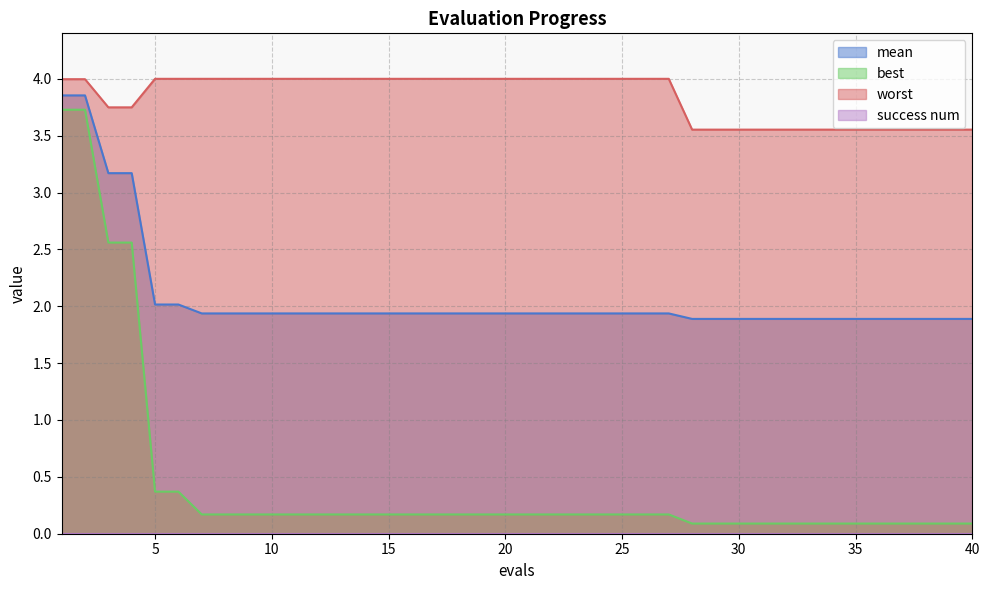

What is the lowest value of the mean series?

1.9